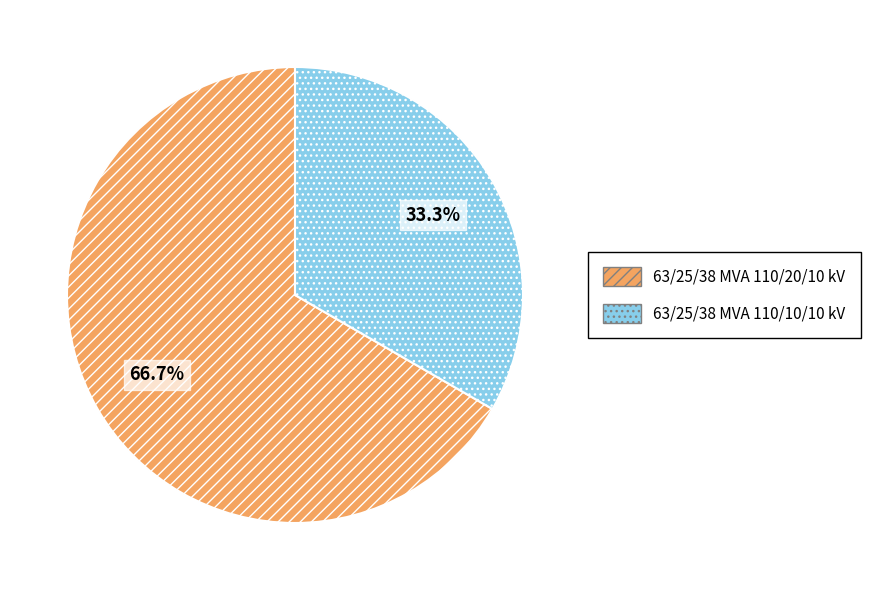

What is the ratio of the value at 63/25/38 MVA 110/20/10 kV to the value at 63/25/38 MVA 110/10/10 kV?

2.0